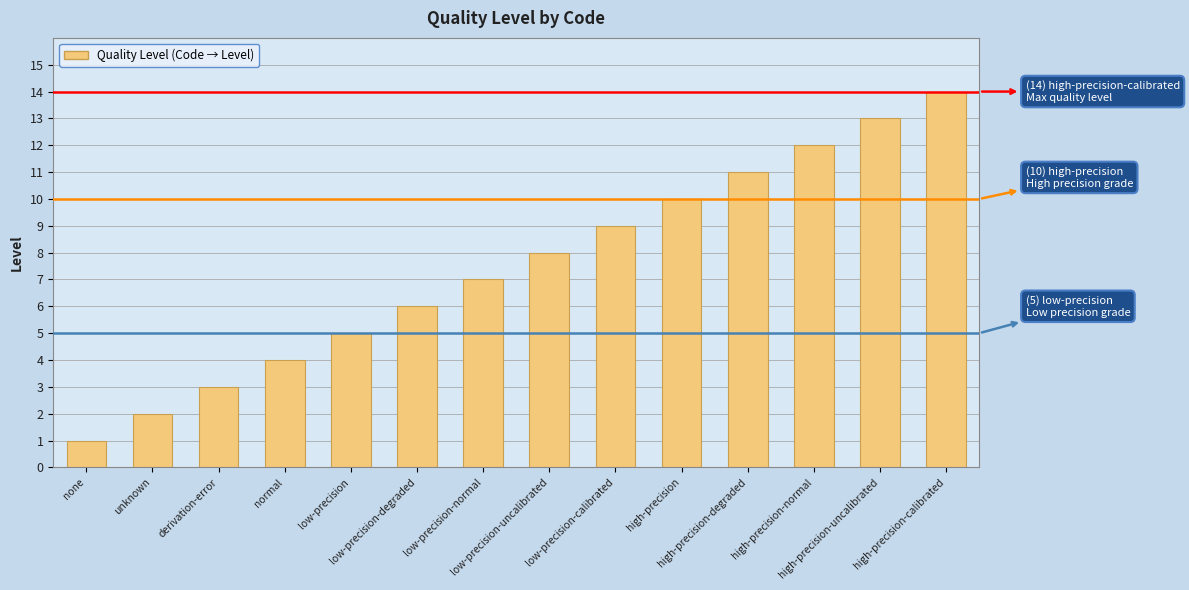

Reading right to left, transcribe all the data shown in this chart.

high-precision-calibrated=14	high-precision-uncalibrated=13	high-precision-normal=12	high-precision-degraded=11	high-precision=10	low-precision-calibrated=9	low-precision-uncalibrated=8	low-precision-normal=7	low-precision-degraded=6	low-precision=5	normal=4	derivation-error=3	unknown=2	none=1